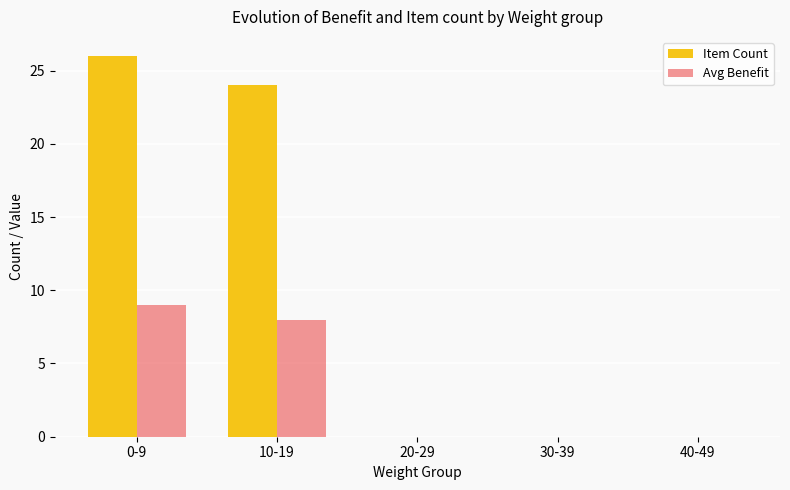

What is the average value of the Item Count series?

10